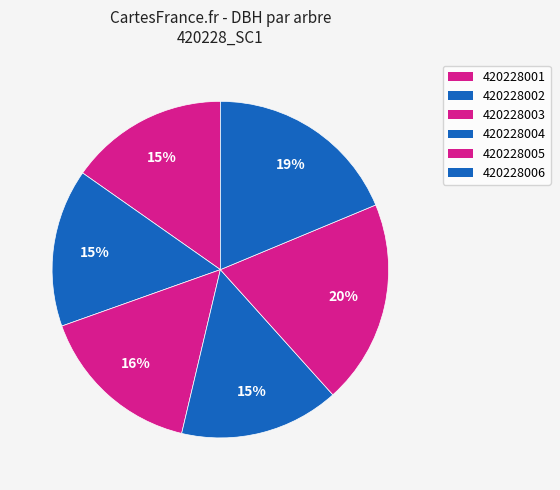

What is the largest slice in the pie chart?

420228005